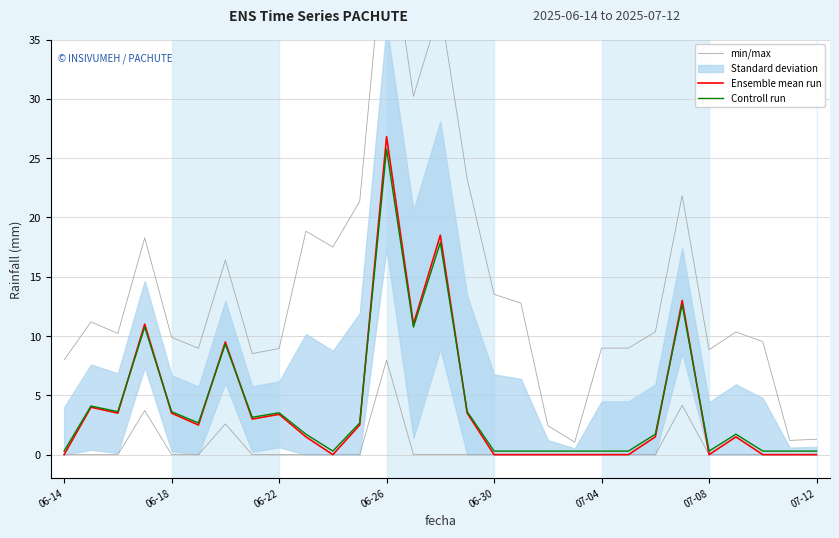

What is the highest value of the Ensemble mean run series?

26.8